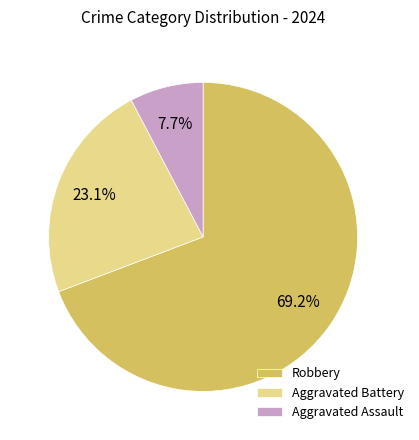

Is it true that Aggravated Assault is 8% of the pie?

True